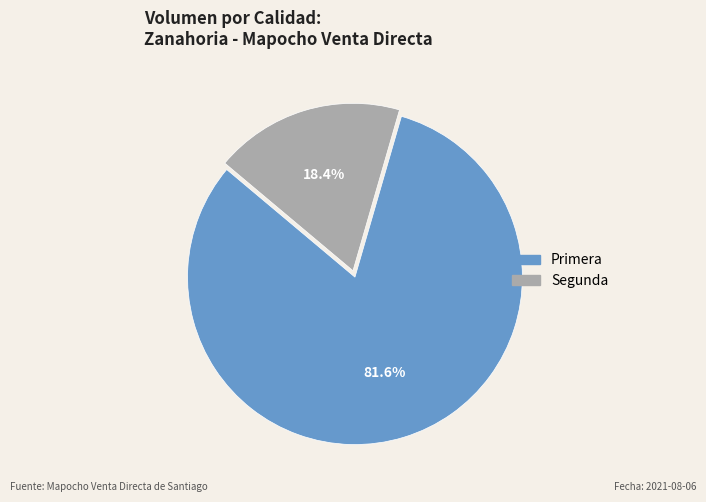

Is it true that Segunda is 18% of the pie?

True